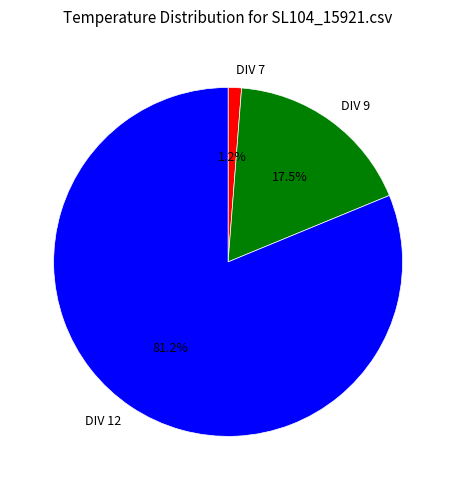

Rank the categories by value from lowest to highest.

DIV 7, DIV 9, DIV 12